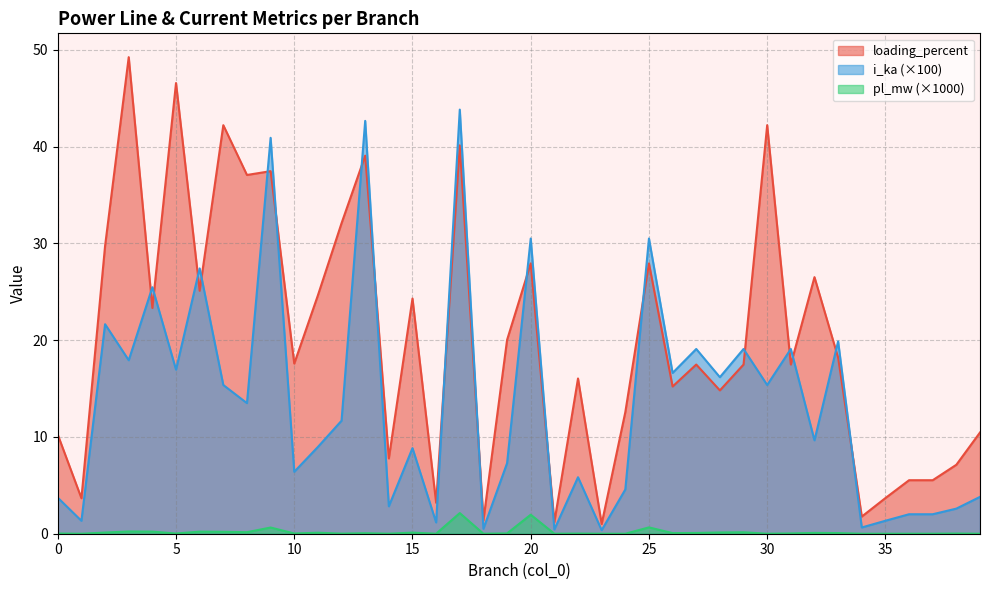

Which category has the lowest value in the i_ka series?

23